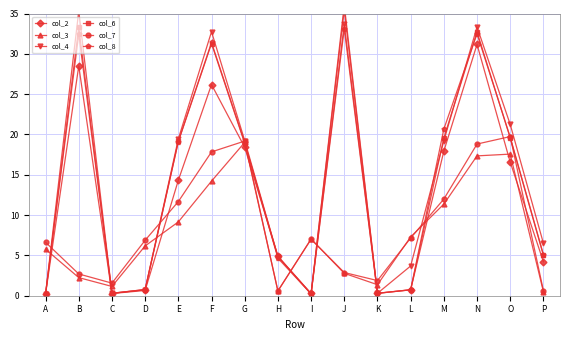

Is this an area chart (filled region under the line)?

No